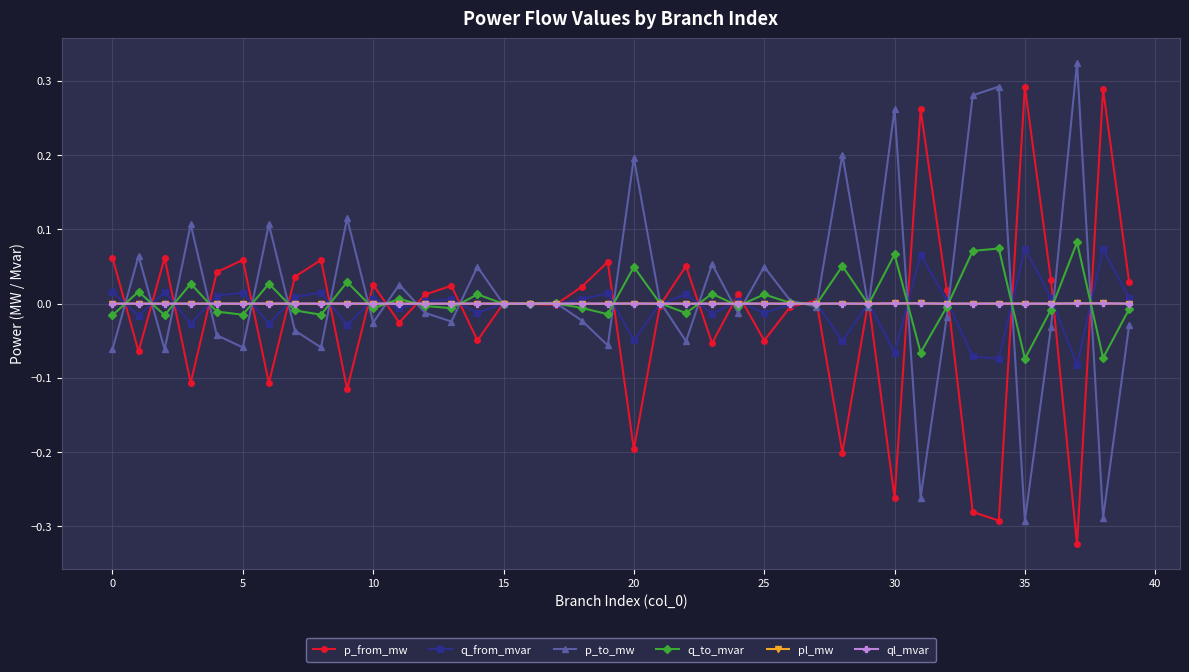

True or false: ql_mvar has more than 1 interior local peaks.

True